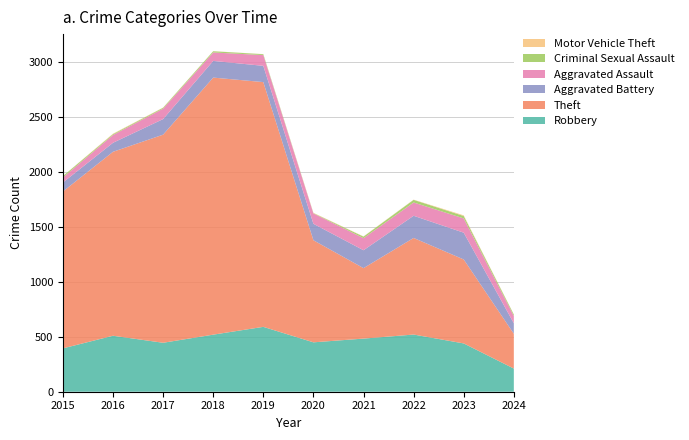

Reading left to right, list all the values displayed in this chart.

Robbery: 2015=395	2016=510	2017=446	2018=520	2019=591	2020=450	2021=484	2022=521	2023=440	2024=211
Theft: 2015=1429	2016=1676	2017=1896	2018=2342	2019=2230	2020=930	2021=642	2022=880	2023=765	2024=317
Aggravated Battery: 2015=82	2016=82	2017=142	2018=152	2019=148	2020=150	2021=163	2022=202	2023=244	2024=96
Aggravated Assault: 2015=46	2016=71	2017=95	2018=77	2019=98	2020=94	2021=110	2022=121	2023=130	2024=66
Criminal Sexual Assault: 2015=12	2016=8	2017=8	2018=11	2019=8	2020=3	2021=14	2022=24	2023=22	2024=13
Motor Vehicle Theft: 2015=1	2016=4	2017=2	2018=1	2019=1	2020=3	2021=2	2022=2	2023=6	2024=2